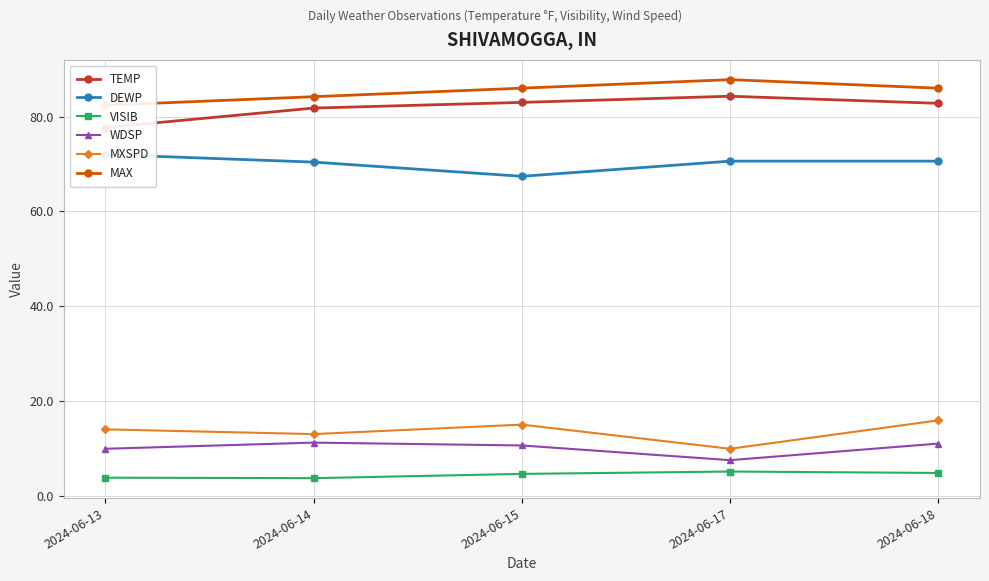

What is the approximate value of WDSP at 2024-06-18?

11.0